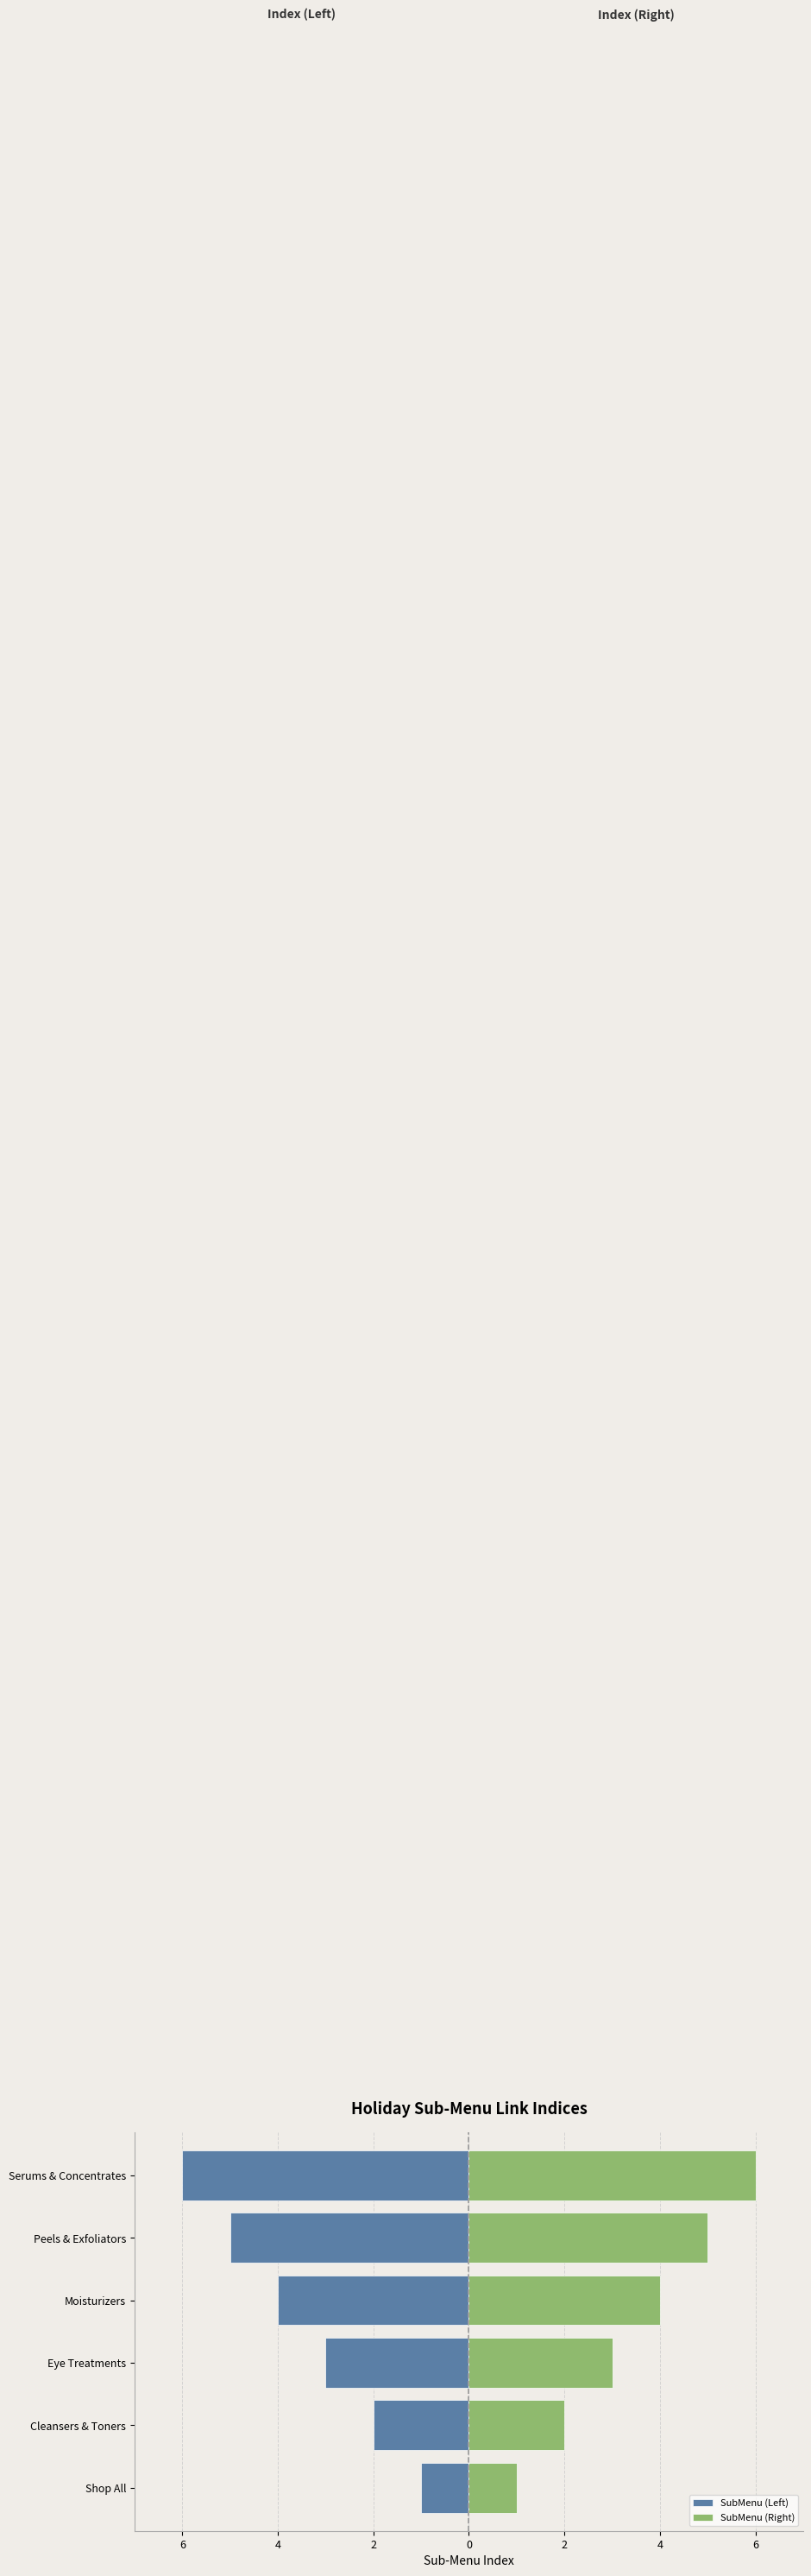

What is the maximum value for SubMenu (Left)?

-1